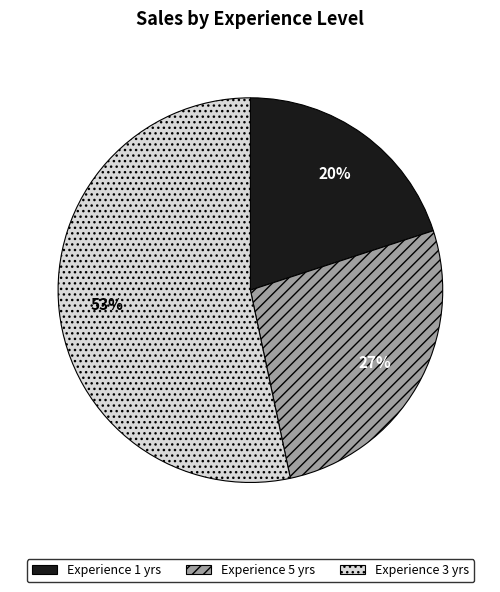

Is there any slice that represents more than half of the pie?

Yes